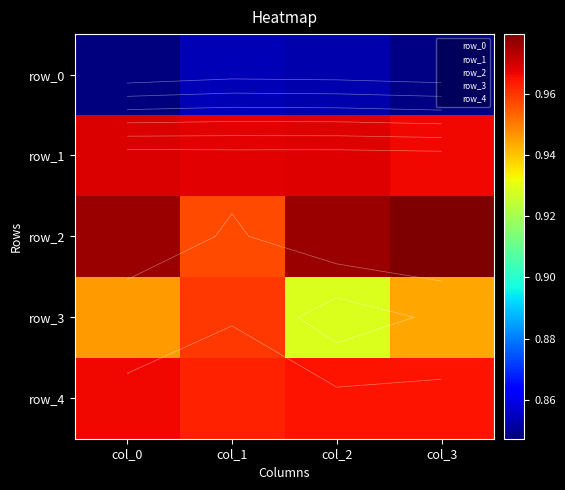

Is it true that row_3 equals 0.9 at col_3?

True